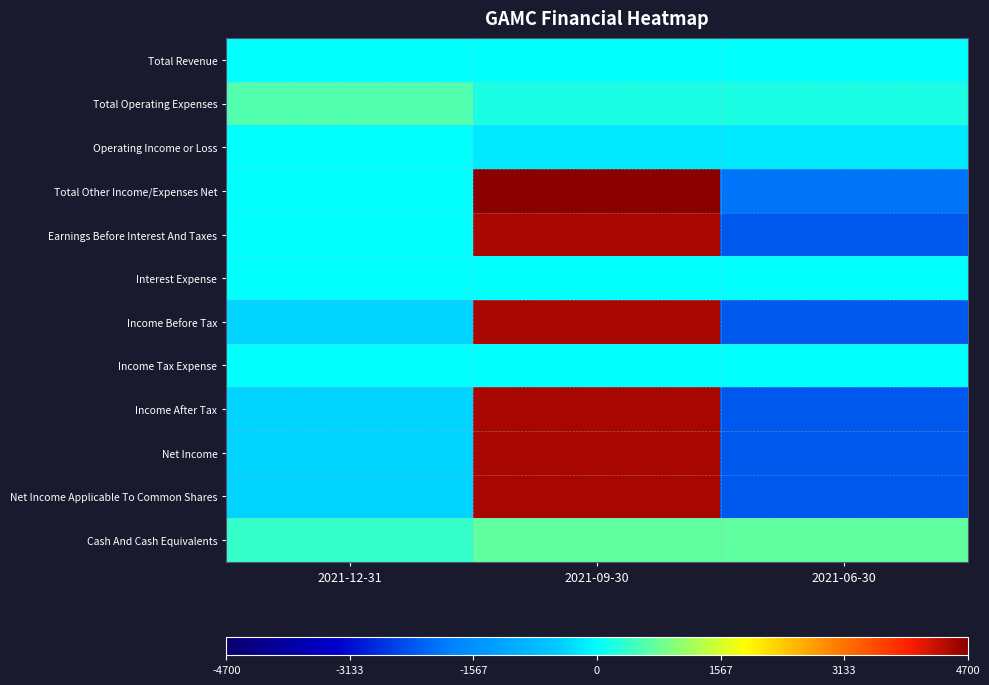

Reading left to right, list all the values displayed in this chart.

Total Revenue: 2021-12-31=0	2021-09-30=0	2021-06-30=0
Total Operating Expenses: 2021-12-31=600	2021-09-30=200	2021-06-30=200
Operating Income or Loss: 2021-12-31=0	2021-09-30=-200	2021-06-30=-200
Total Other Income/Expenses Net: 2021-12-31=0	2021-09-30=4700	2021-06-30=-2000
Earnings Before Interest And Taxes: 2021-12-31=0	2021-09-30=4500	2021-06-30=-2300
Interest Expense: 2021-12-31=0	2021-09-30=0	2021-06-30=0
Income Before Tax: 2021-12-31=-400	2021-09-30=4500	2021-06-30=-2300
Income Tax Expense: 2021-12-31=0	2021-09-30=0	2021-06-30=0
Income After Tax: 2021-12-31=-400	2021-09-30=4500	2021-06-30=-2300
Net Income: 2021-12-31=-400	2021-09-30=4500	2021-06-30=-2300
Net Income Applicable To Common Shares: 2021-12-31=-400	2021-09-30=4500	2021-06-30=-2300
Cash And Cash Equivalents: 2021-12-31=400	2021-09-30=700	2021-06-30=700